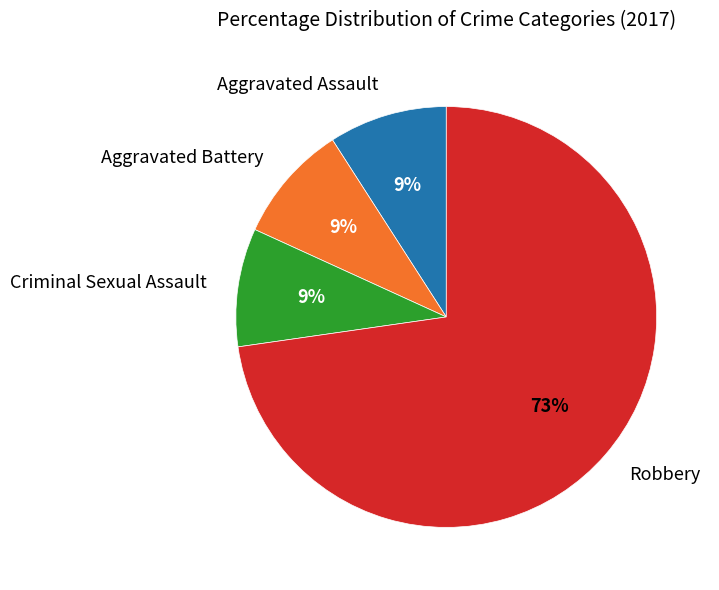

Is there any slice that represents more than half of the pie?

Yes